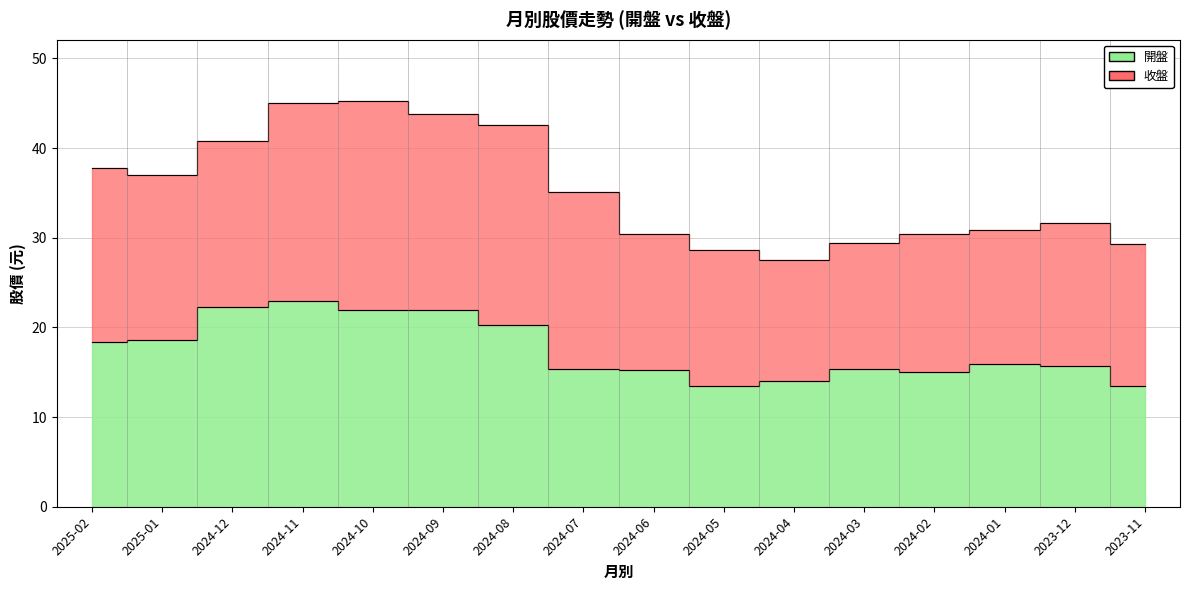

What is the smallest value displayed?

13.4